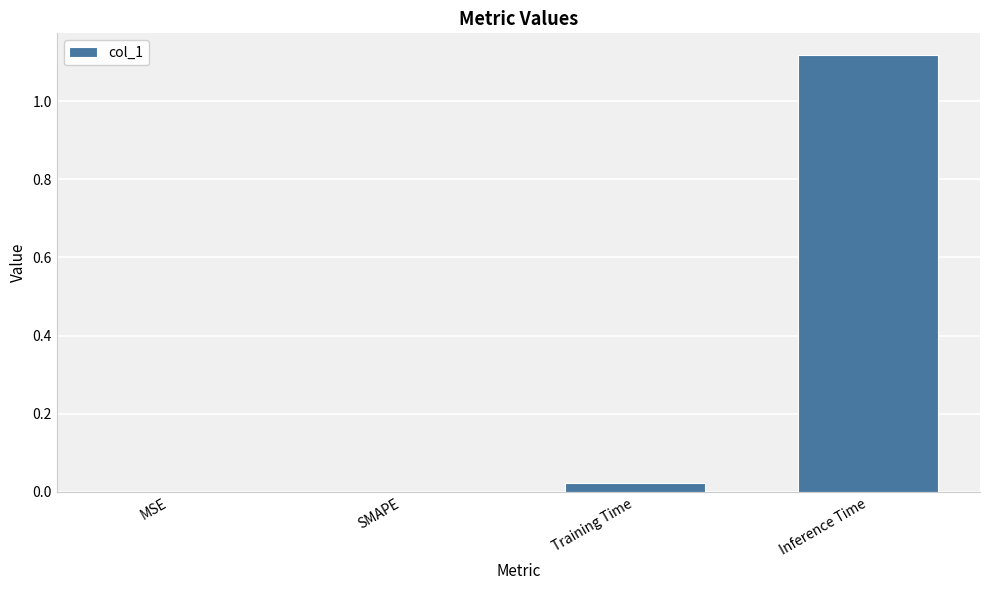

Which has a higher value, MSE or Training Time?

Training Time